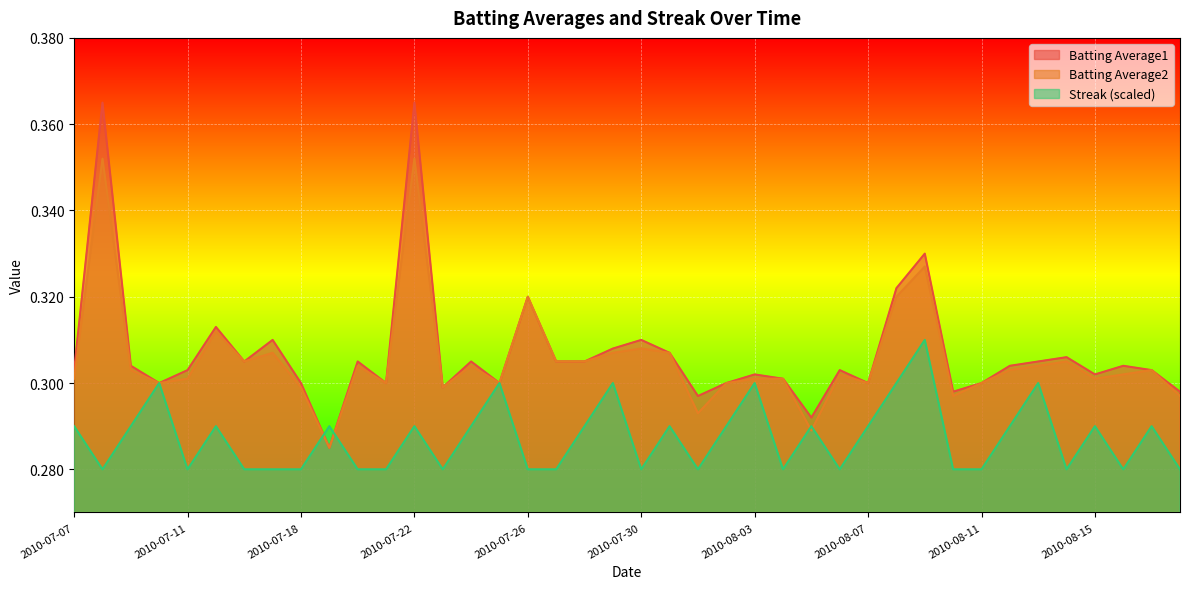

Does the chart display data point markers on the line(s)?

No